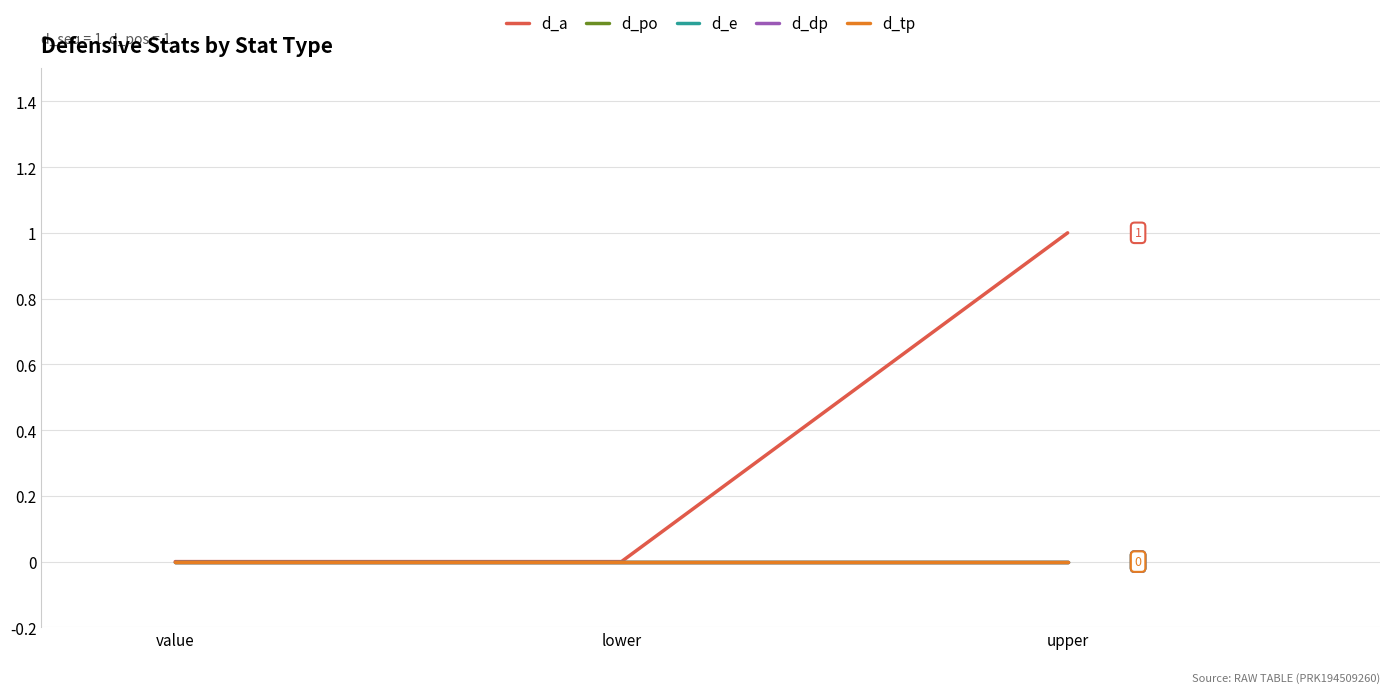

What is the difference between the d_a values at lower and upper?

1